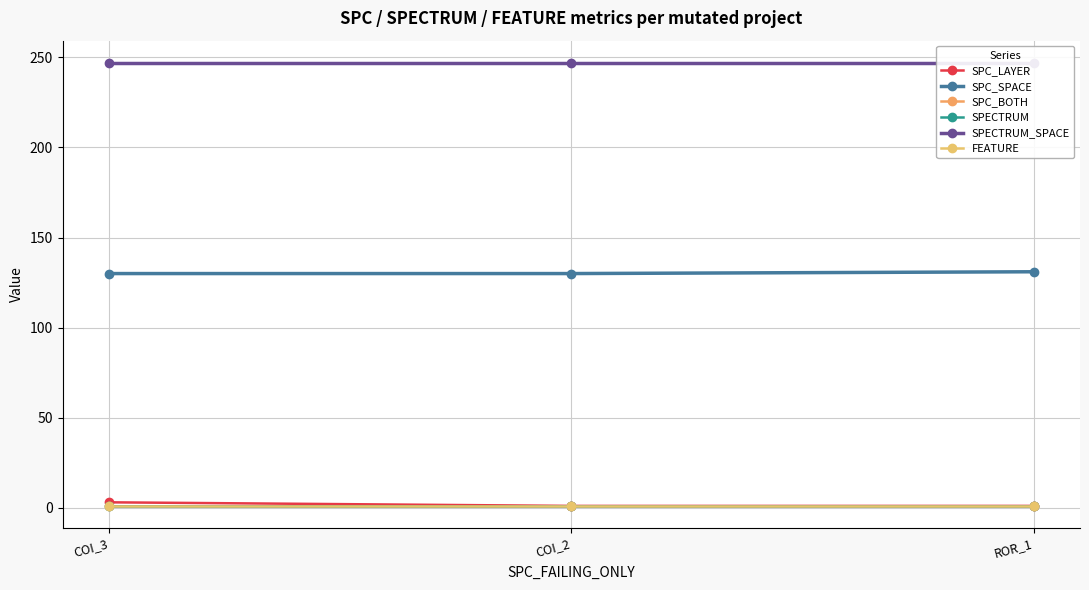

How many lines are shown in the chart?

6